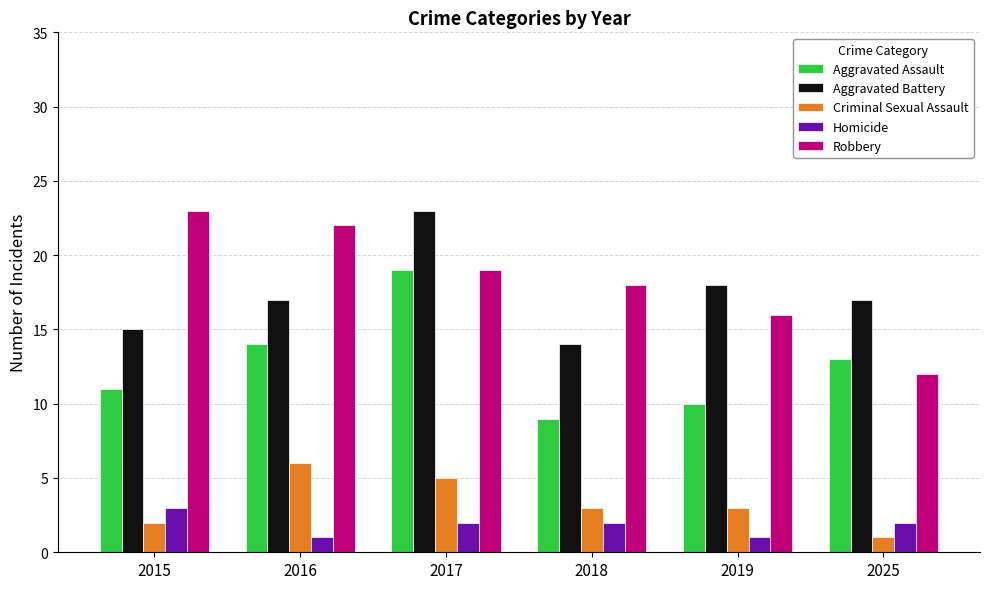

How many bars are there in each group?

5